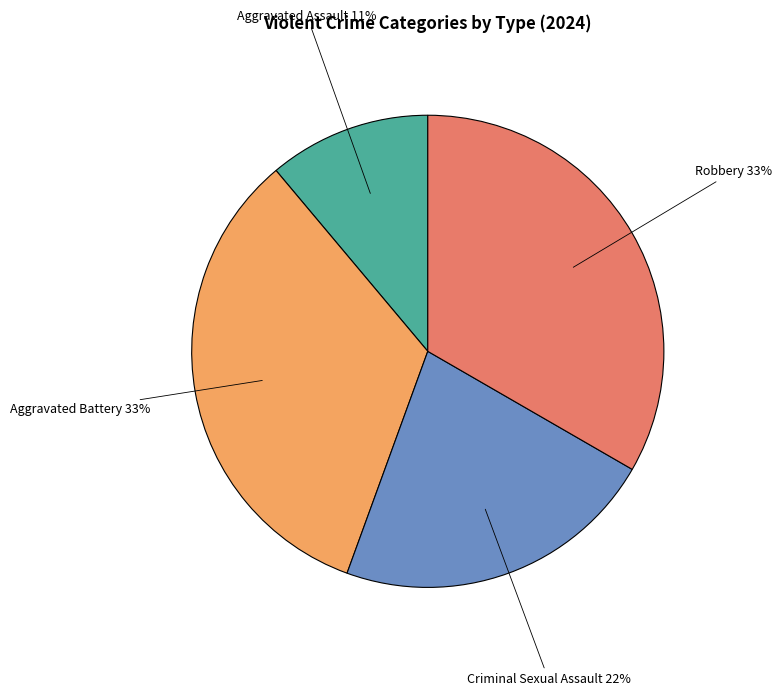

To the nearest percent, what is the difference between the largest and smallest slice percentages?

22%